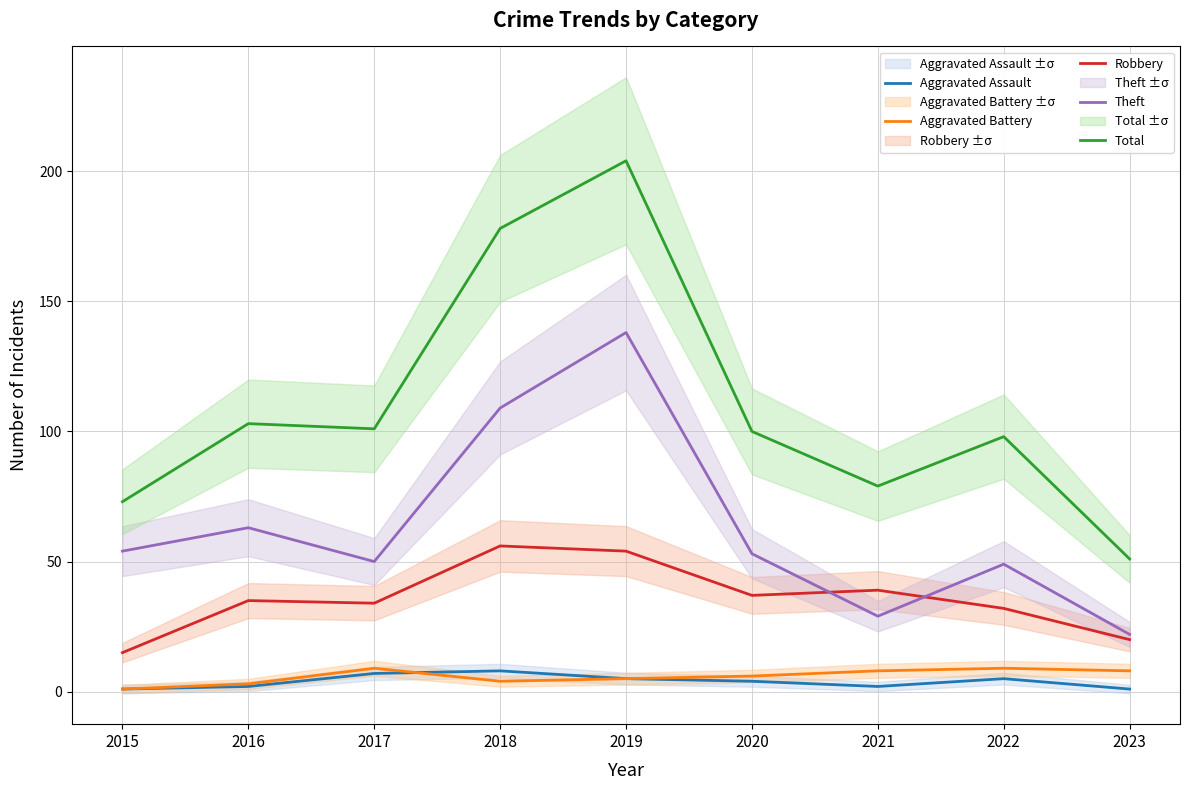

What is the average value of the Aggravated Assault series?

4